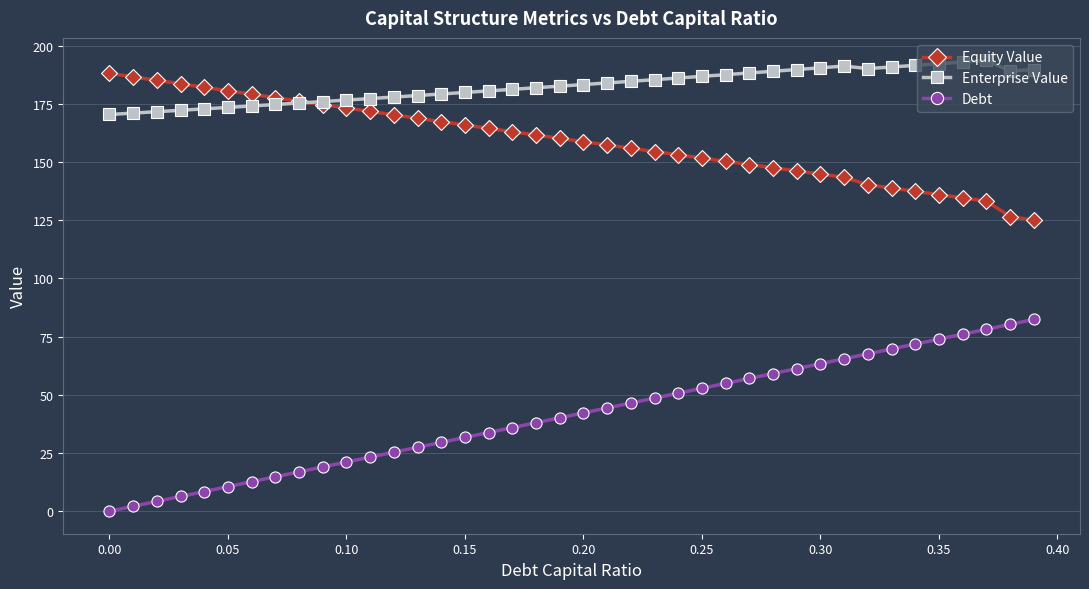

What is the difference between the maximum and minimum values in the Equity Value series?

63.1